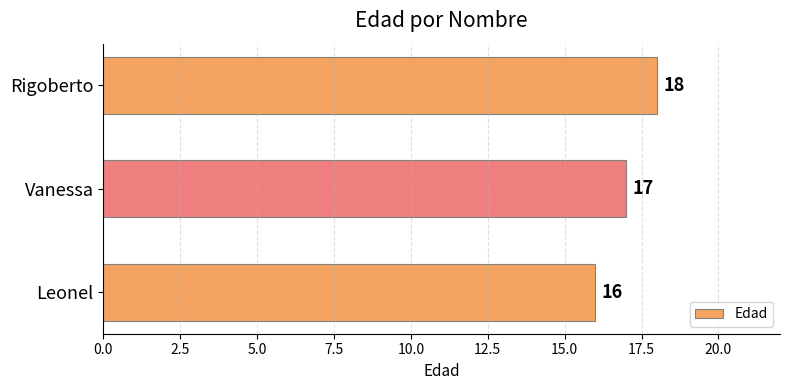

Reading top to bottom, transcribe all the data shown in this chart.

18	17	16